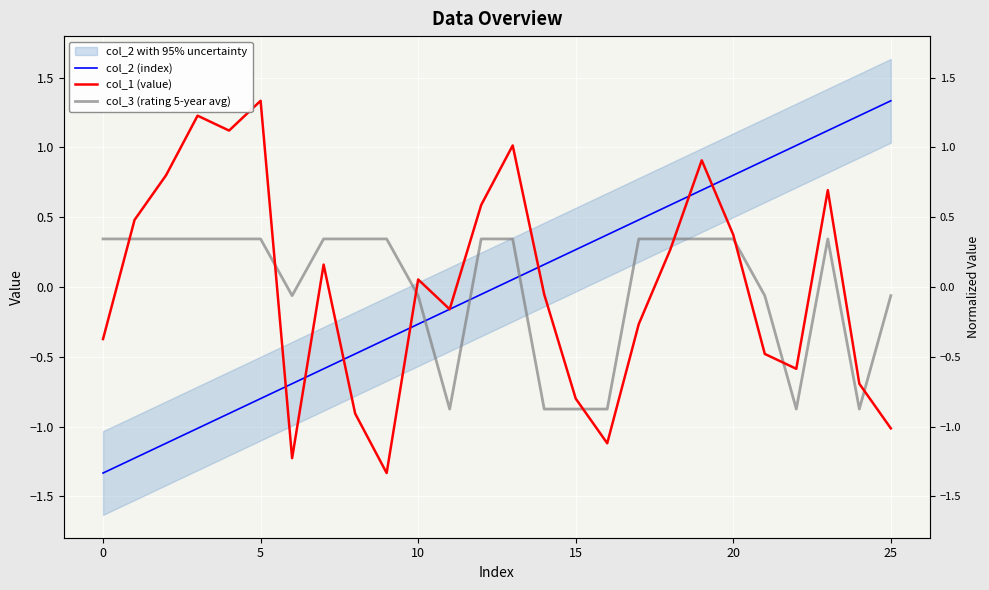

What is the difference between the maximum and minimum values in the col_2 (index) series?

2.7